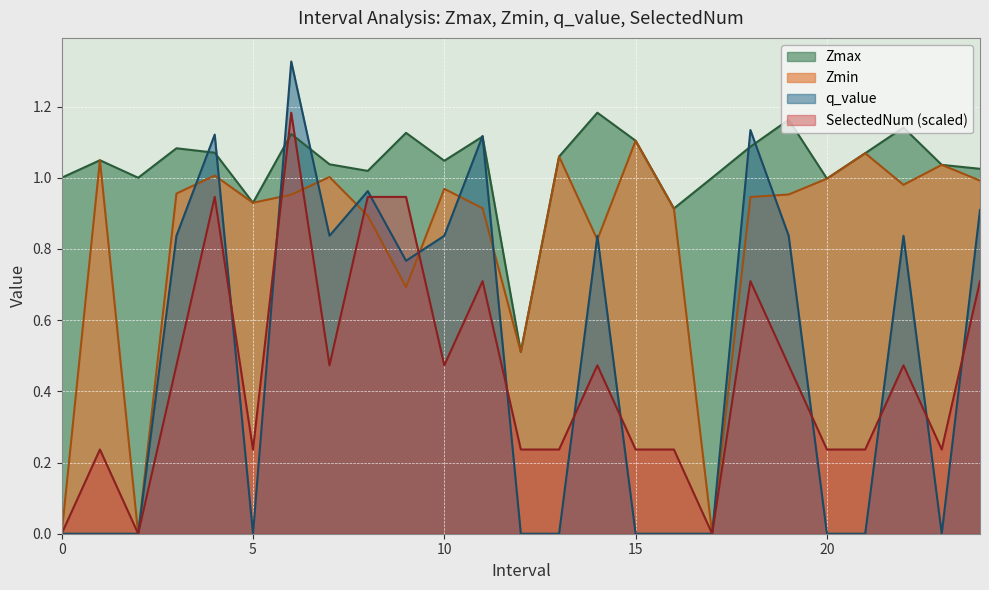

Which has a higher value, 21 or 11?

11